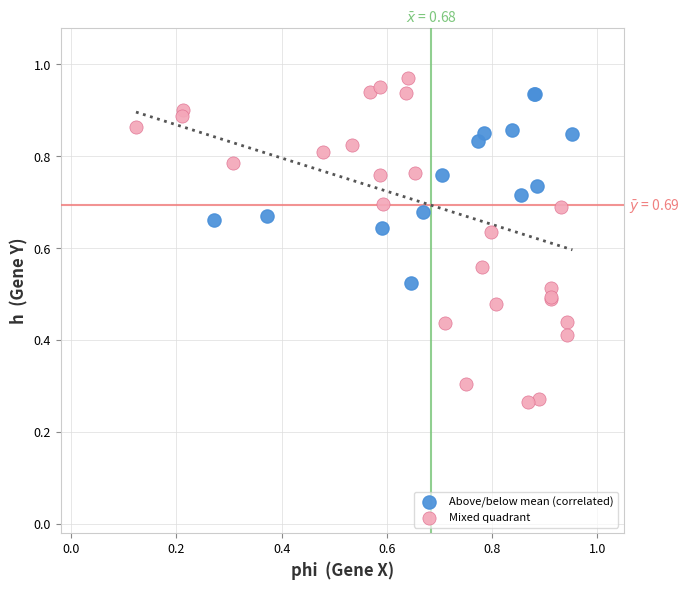

Which series reaches the minimum Y coordinate?

Mixed quadrant